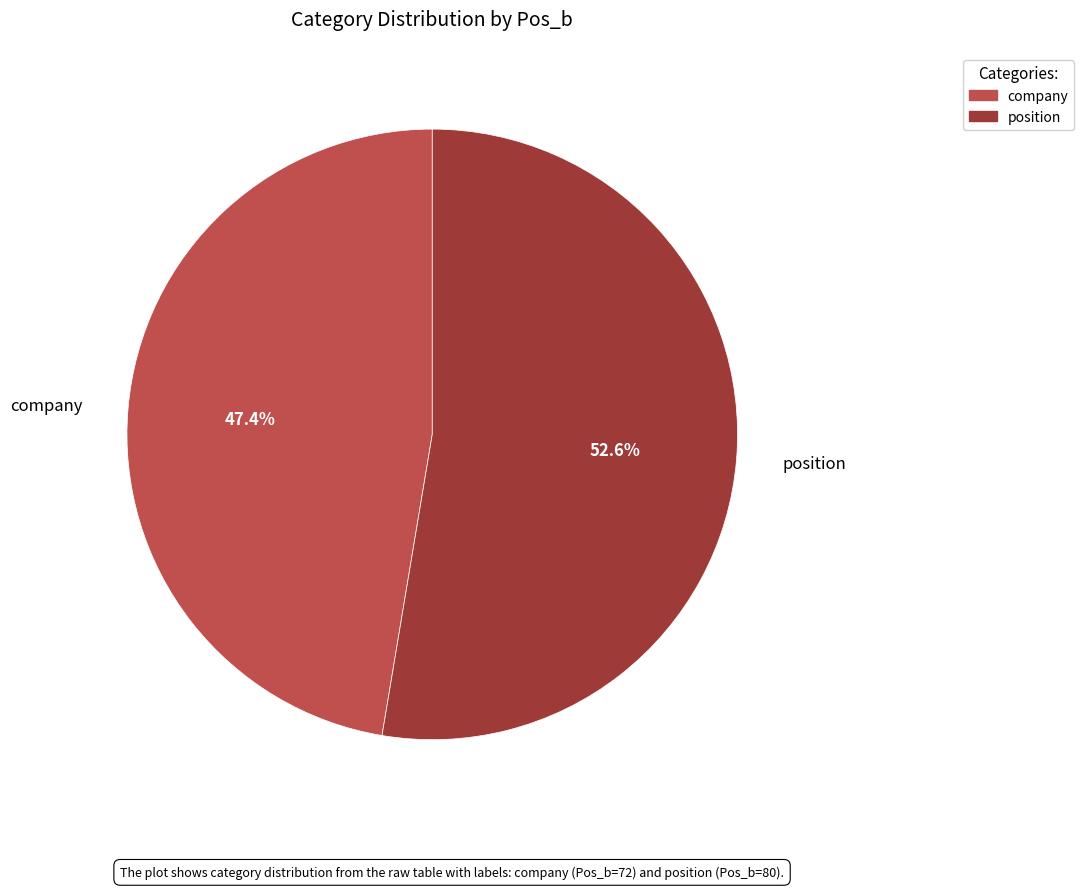

The position slice represents 53% of the pie. True or false?

True